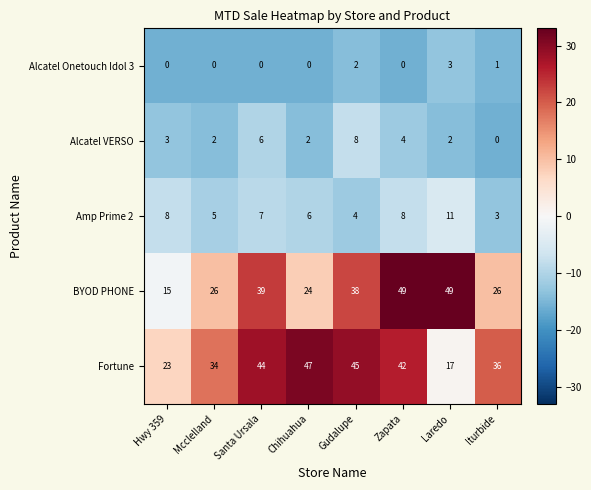

What is the total value across all series at Gudalupe?

97